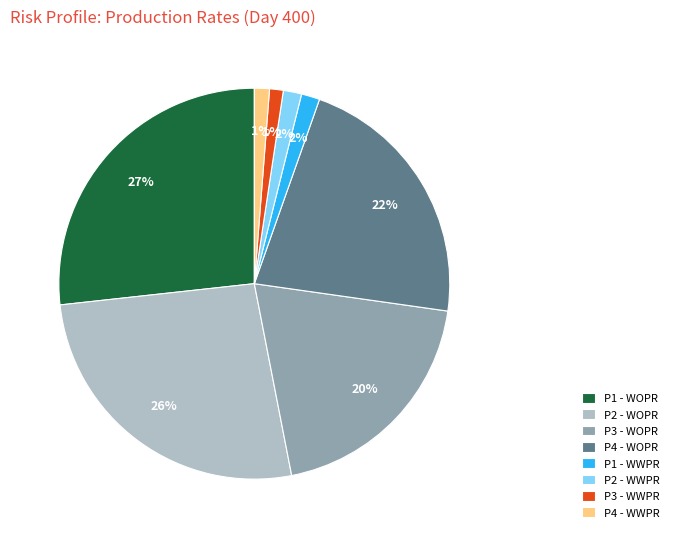

Does P1 - WWPR account for over 50% of the chart?

No